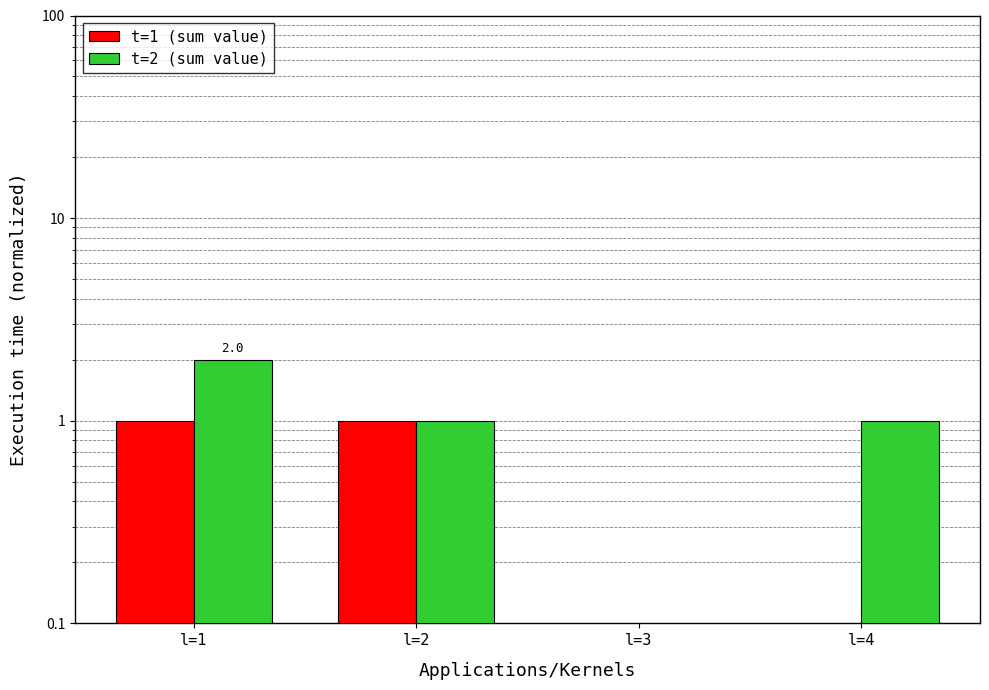

Which category has the highest value across all series?

l=1